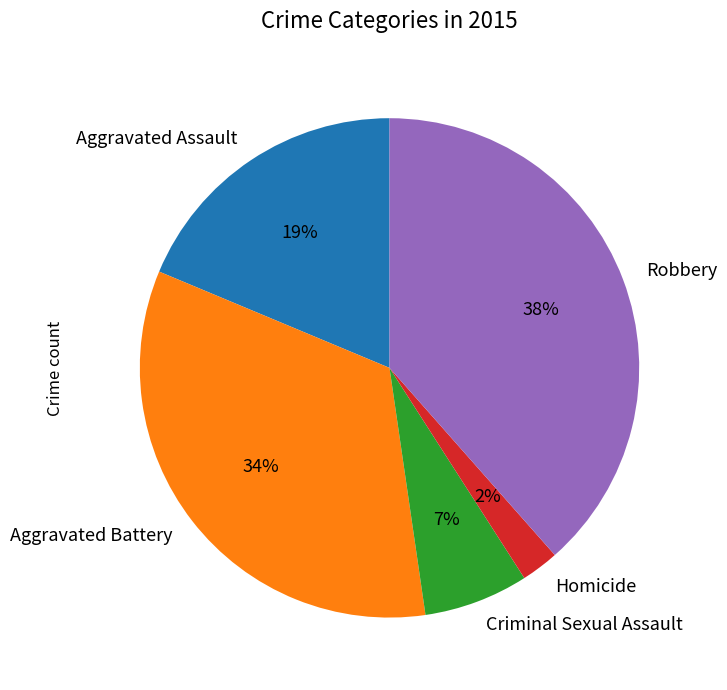

Does any single category account for the majority?

No